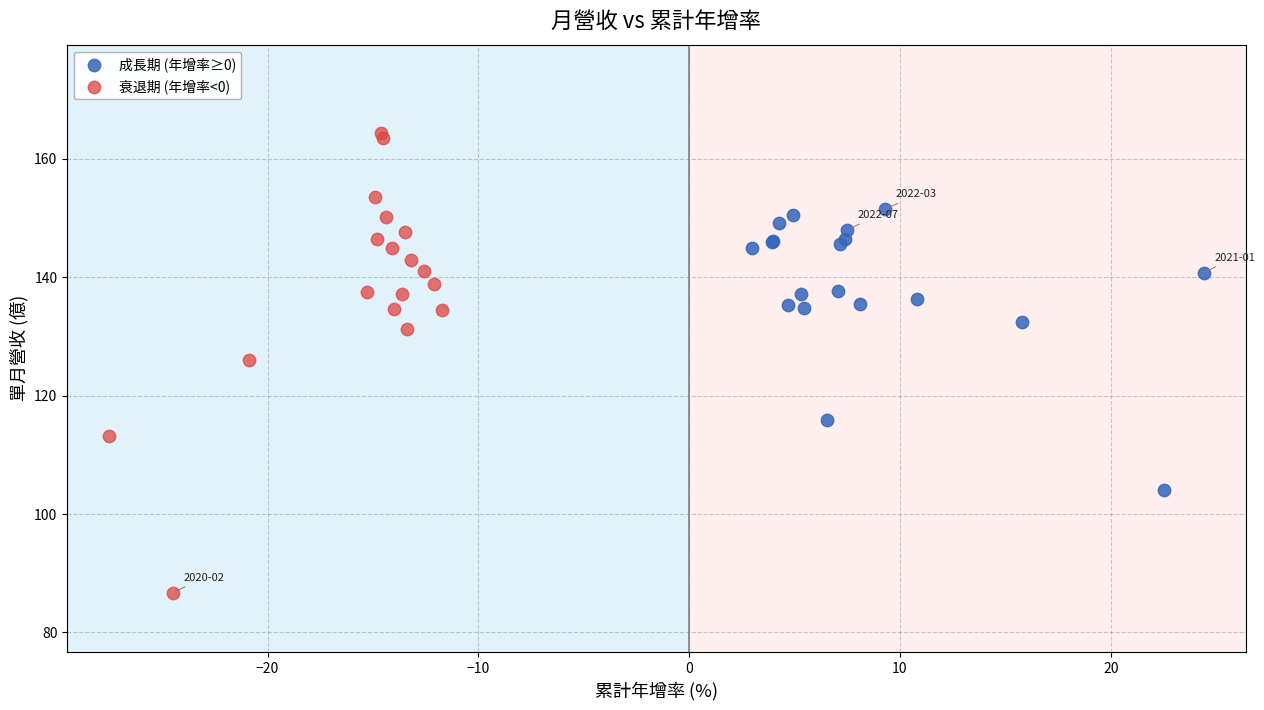

Which series contains the highest Y value?

衰退期 (年增率<0)